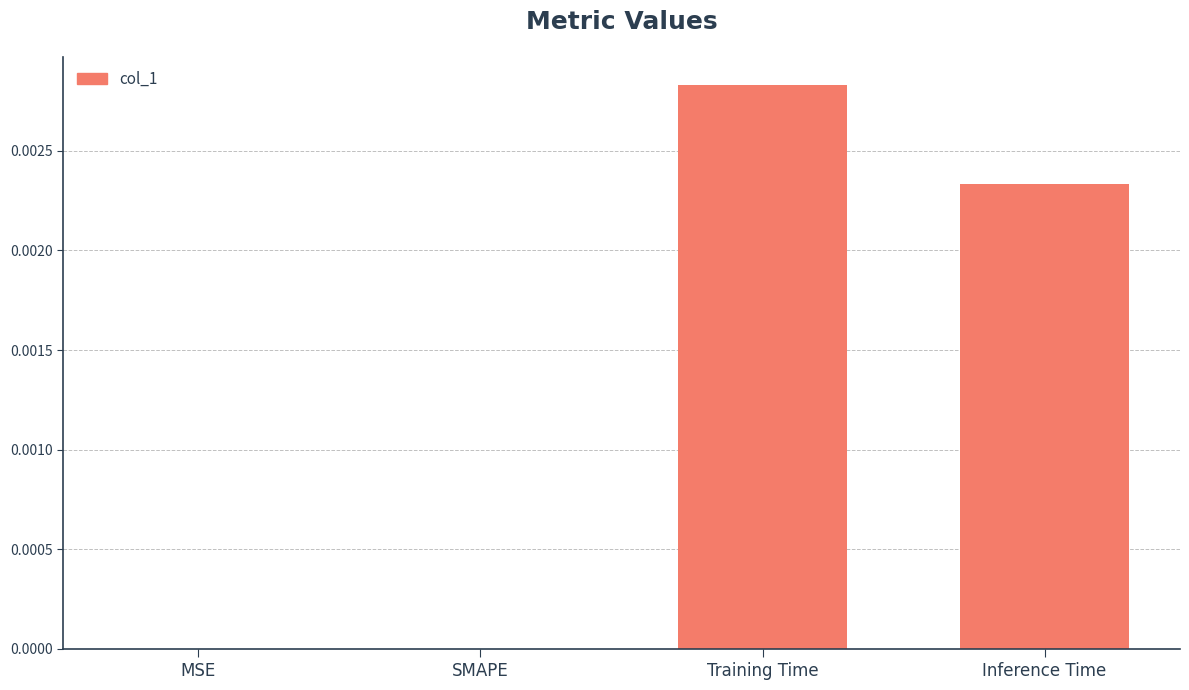

Which has a higher value, SMAPE or Training Time?

Training Time